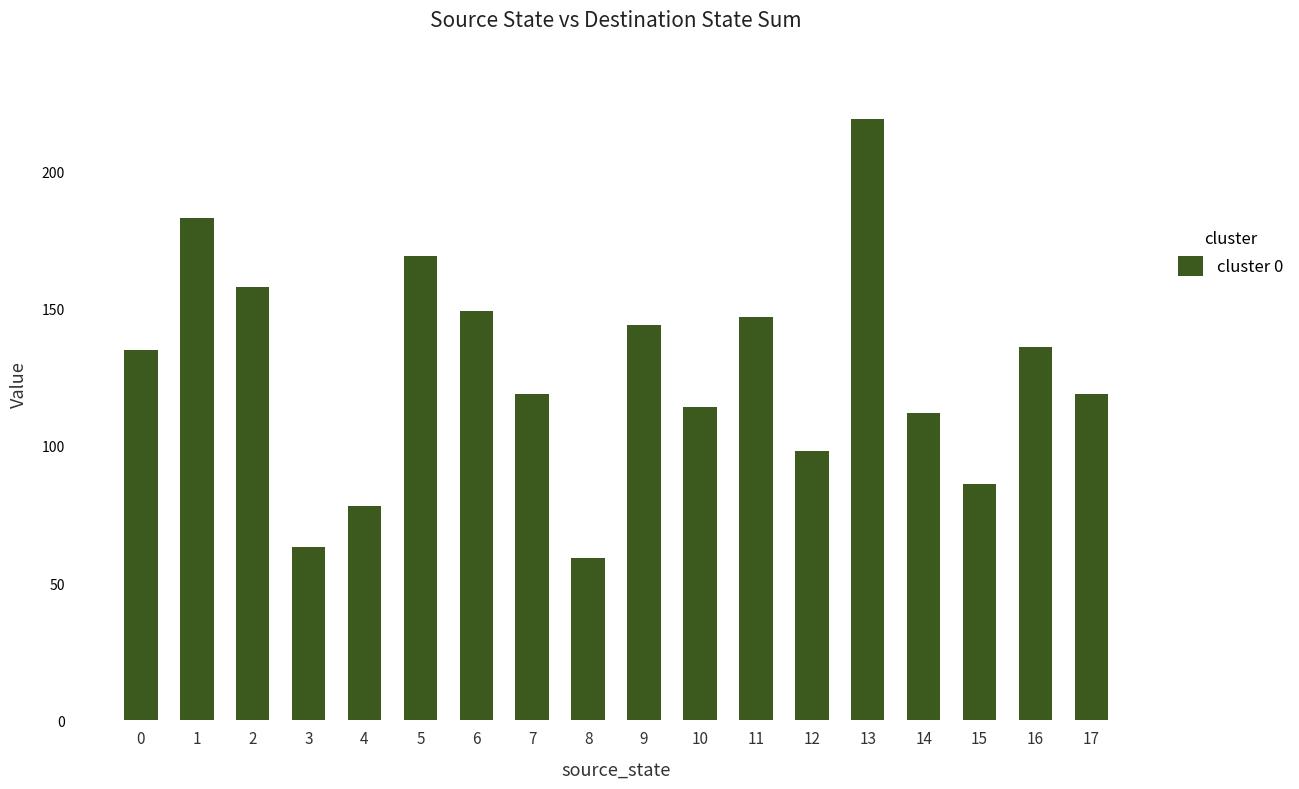

Reading left to right, what are all the values shown in this chart?

135	183	158	63	78	169	149	119	59	144	114	147	98	219	112	86	136	119